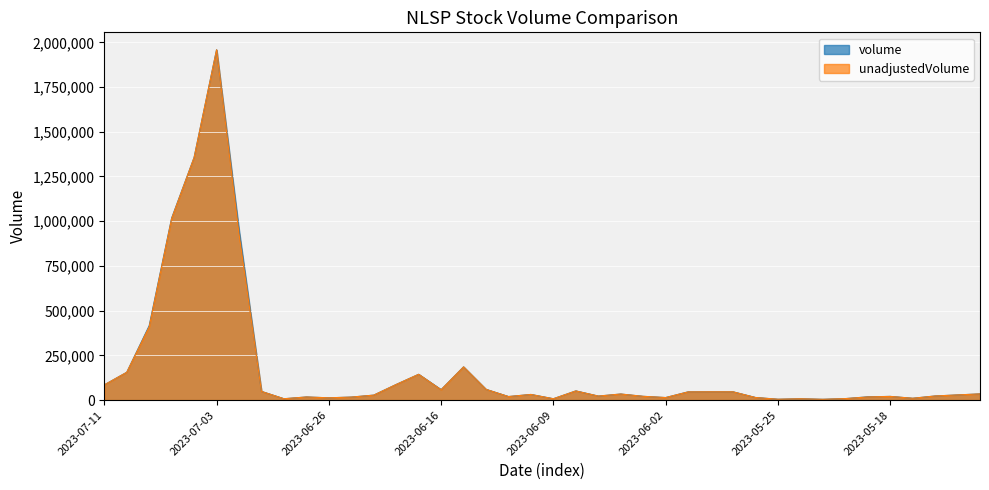

Reading right to left, what are all the values shown in this chart?

volume: 2023-05-12=34561	2023-05-15=28803	2023-05-16=22922	2023-05-17=10138	2023-05-18=20547	2023-05-19=18227	2023-05-22=8201	2023-05-23=4328	2023-05-24=7284	2023-05-25=4667	2023-05-26=14437	2023-05-30=46216	2023-05-31=46289	2023-06-01=45966	2023-06-02=14062	2023-06-05=20972	2023-06-06=33842	2023-06-07=22365	2023-06-08=51229	2023-06-09=7456	2023-06-12=31444	2023-06-13=19691	2023-06-14=59974	2023-06-15=185501	2023-06-16=58345	2023-06-20=144141	2023-06-21=87271	2023-06-22=27693	2023-06-23=16725	2023-06-26=12740	2023-06-27=17337	2023-06-28=7465	2023-06-29=48488	2023-06-30=950939	2023-07-03=1958095	2023-07-05=1356055	2023-07-06=1017476	2023-07-07=415603	2023-07-10=155284	2023-07-11=85017
unadjustedVolume: 2023-05-12=34500	2023-05-15=28800	2023-05-16=22900	2023-05-17=10100	2023-05-18=20500	2023-05-19=17500	2023-05-22=8200	2023-05-23=4300	2023-05-24=7300	2023-05-25=4700	2023-05-26=14400	2023-05-30=46200	2023-05-31=46300	2023-06-01=45800	2023-06-02=14100	2023-06-05=21000	2023-06-06=33800	2023-06-07=22400	2023-06-08=51200	2023-06-09=7500	2023-06-12=31400	2023-06-13=19700	2023-06-14=60000	2023-06-15=185500	2023-06-16=57700	2023-06-20=144100	2023-06-21=87200	2023-06-22=27700	2023-06-23=16700	2023-06-26=12700	2023-06-27=17300	2023-06-28=7500	2023-06-29=48500	2023-06-30=928200	2023-07-03=1958100	2023-07-05=1356100	2023-07-06=1014700	2023-07-07=409600	2023-07-10=155300	2023-07-11=85016